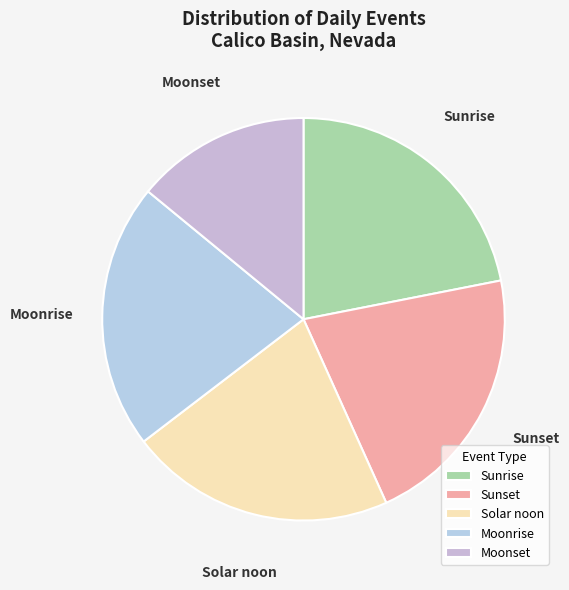

Is there a majority slice in this chart?

No